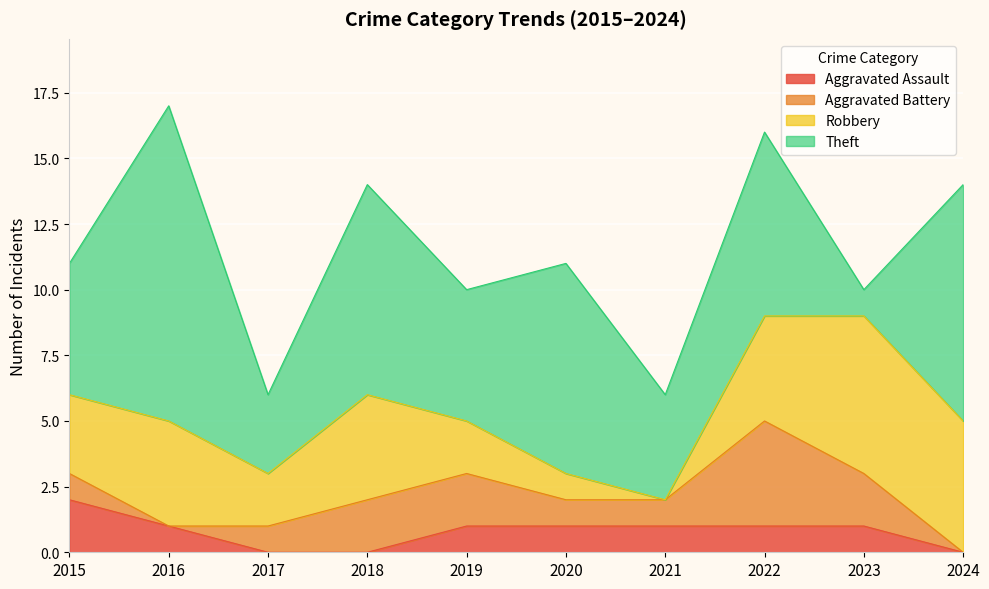

What is the sum of the Robbery values at 2018 and 2023?

10